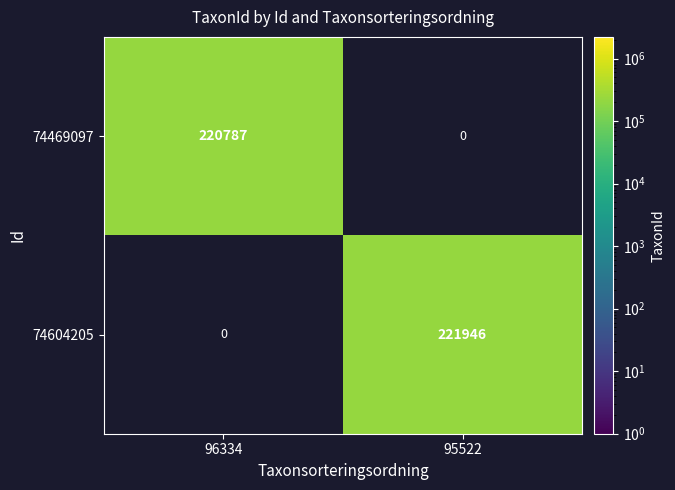

List the series in order of their peak value, highest first.

74604205, 74469097